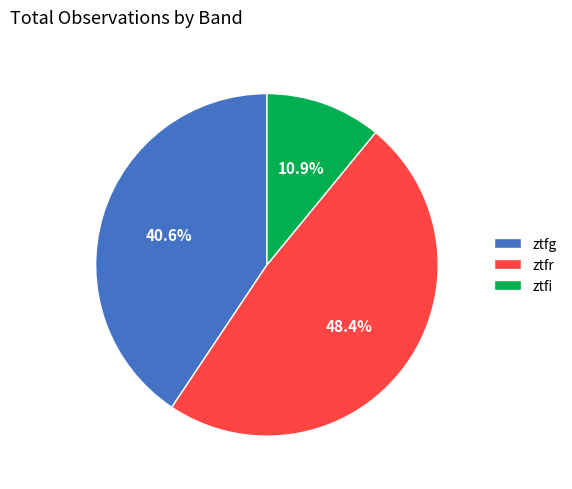

Is it true that ztfi is 20% of the pie?

False